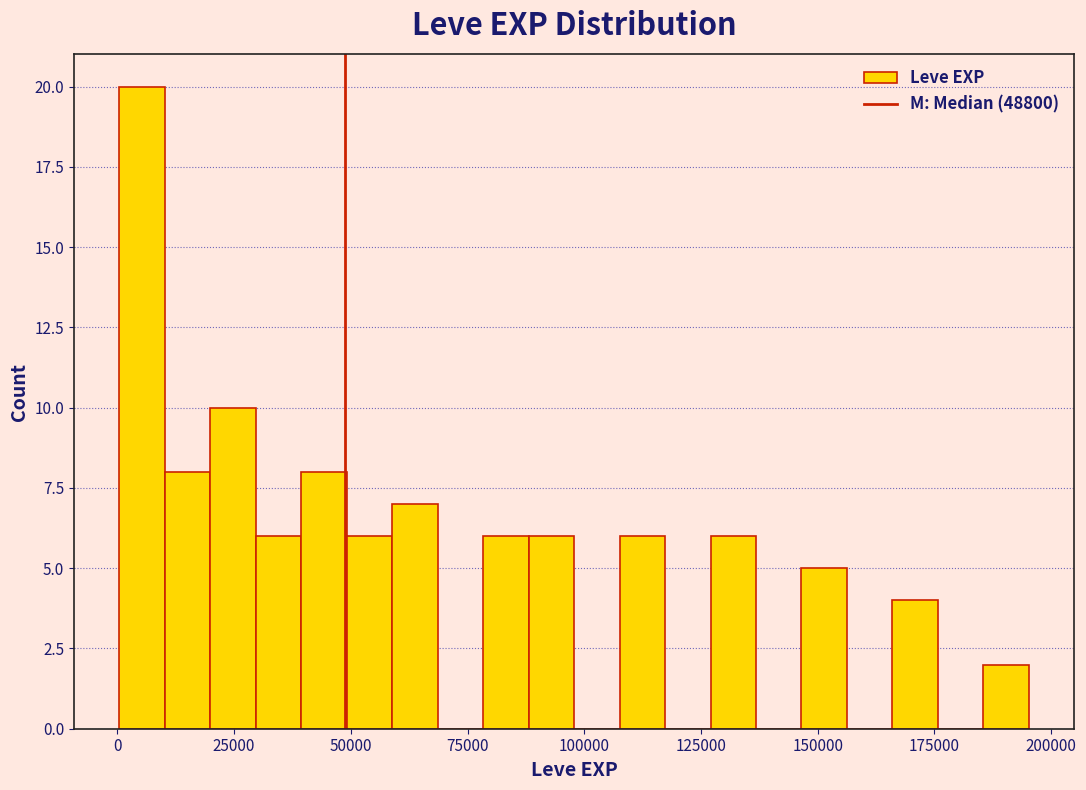

Read against the x-axis, roughly where is the centre of the tallest bar?

5000